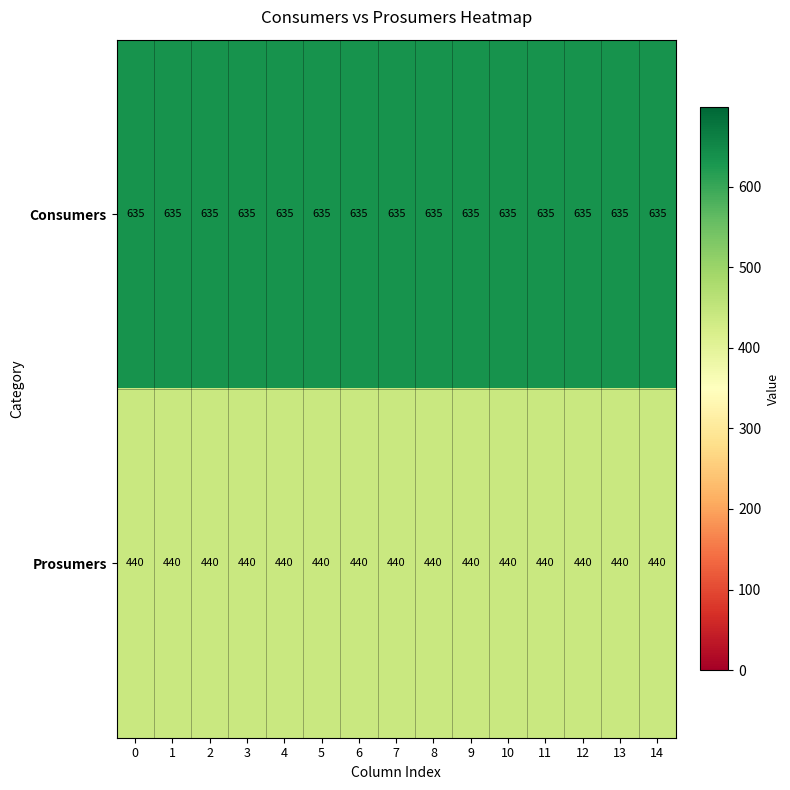

What is the total value across all series at 3?

1075